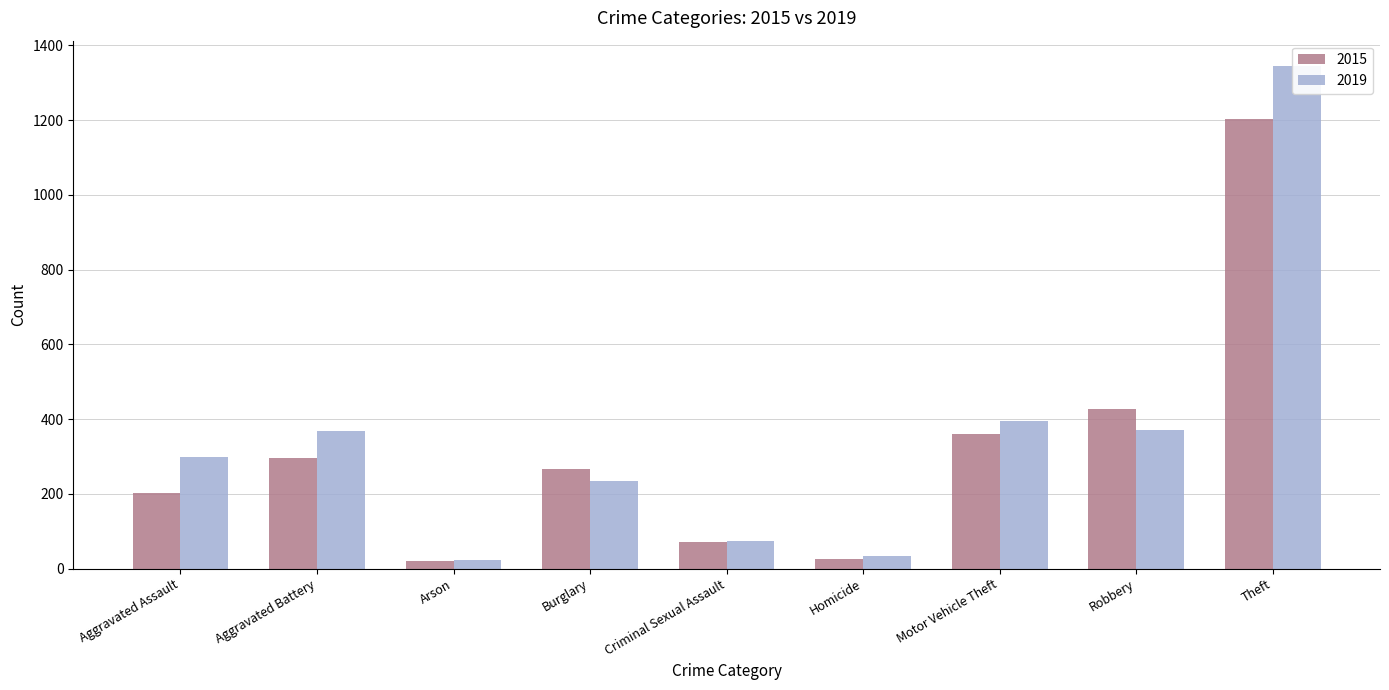

What is the sum of the 2015 values at Burglary and Criminal Sexual Assault?

338